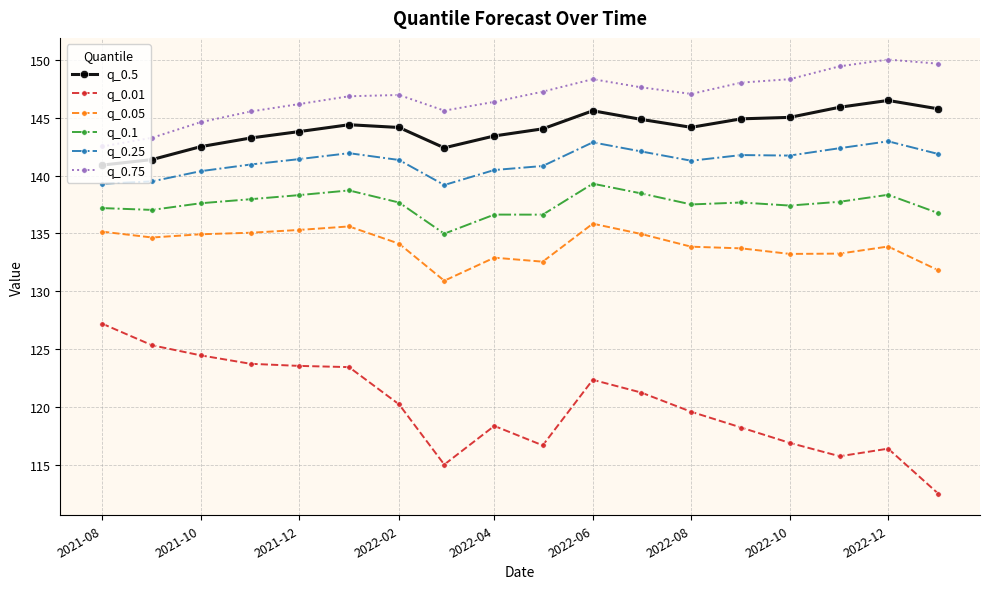

What is the difference between the second highest and second lowest values in the q_0.75 series?

6.4